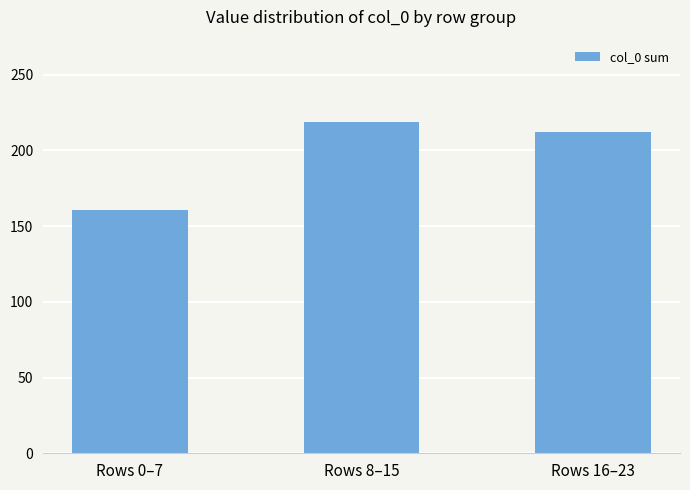

Rank the categories by value from highest to lowest.

Rows 8–15, Rows 16–23, Rows 0–7